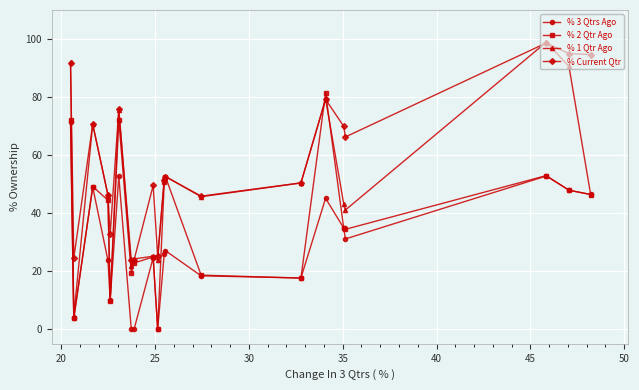

True or false: % 2 Qtr Ago and % Current Qtr intersect in this chart.

True